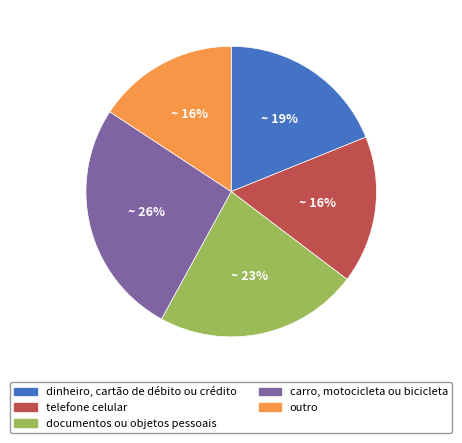

True or false: documentos ou objetos pessoais accounts for 36% of the total.

False